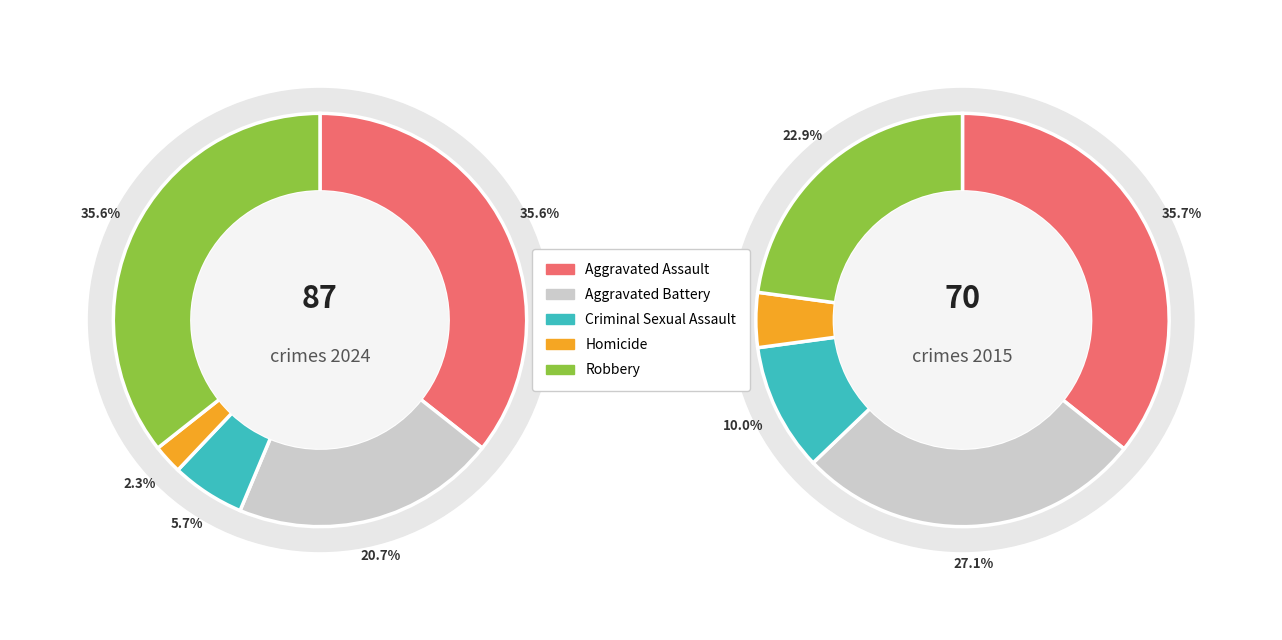

Which series has the largest range (max minus min)?

values_2024